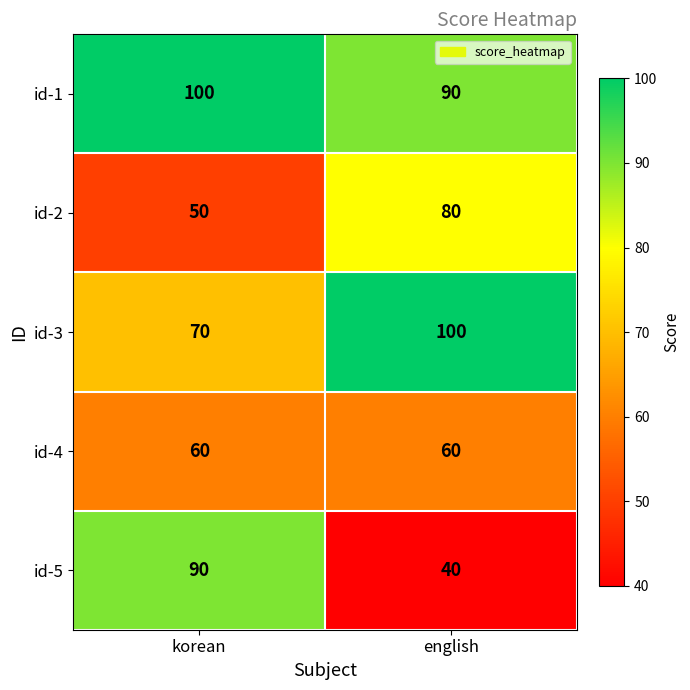

Rank the series at korean from highest to lowest value.

id-1, id-5, id-3, id-4, id-2